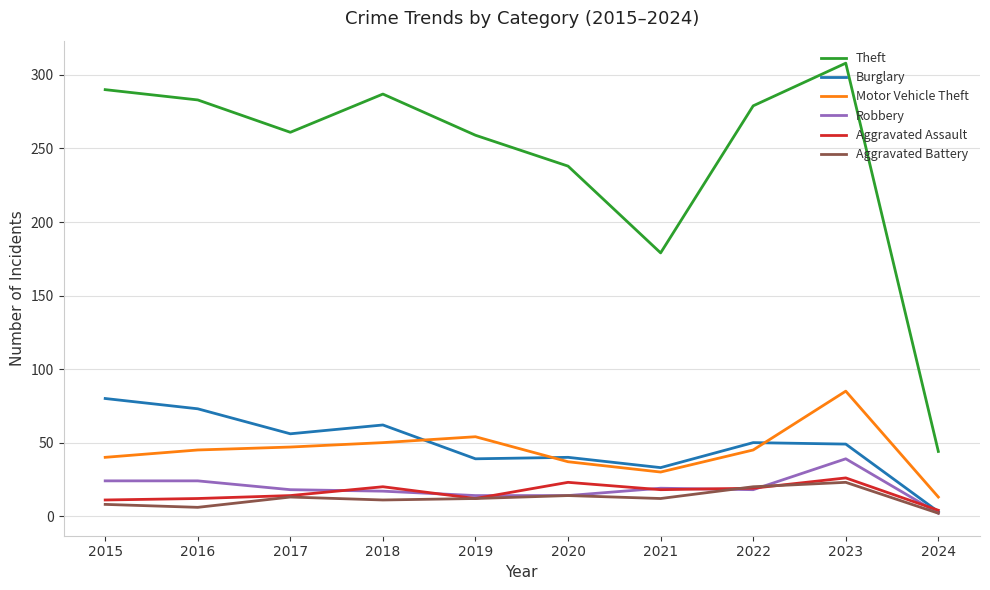

What are all the series names shown in the legend?

Theft, Burglary, Motor Vehicle Theft, Robbery, Aggravated Assault, Aggravated Battery